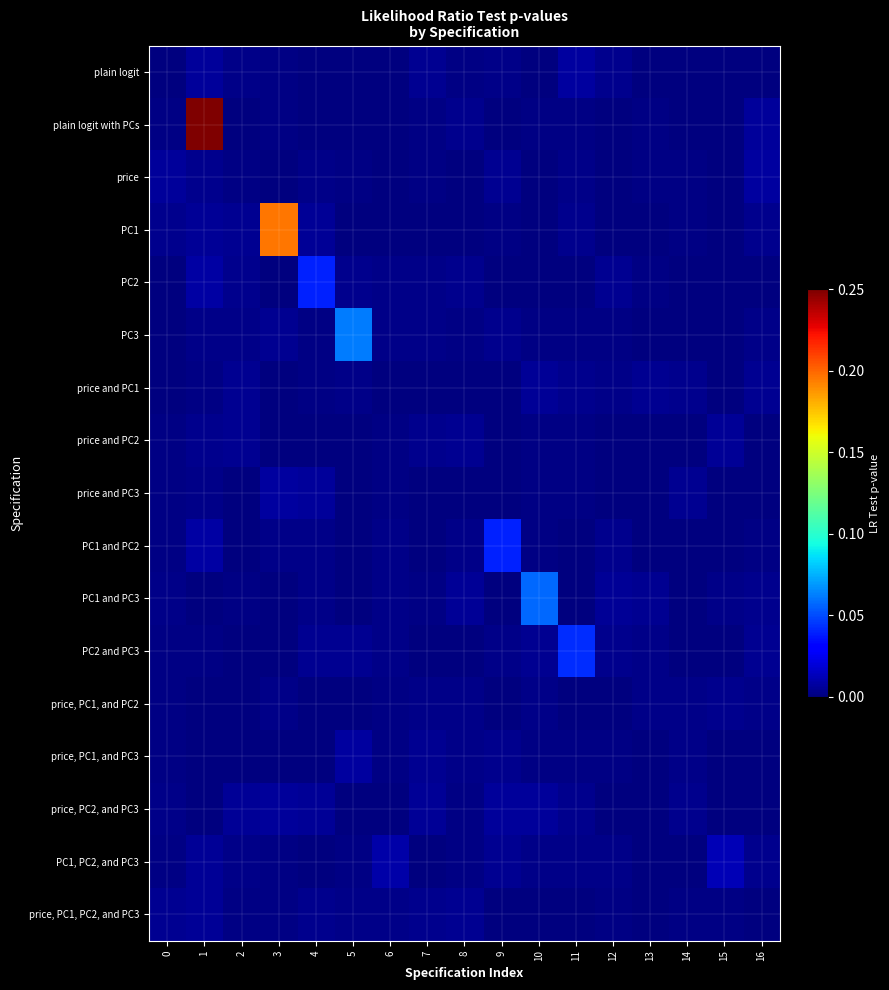

How many categories are shown in the chart?

17